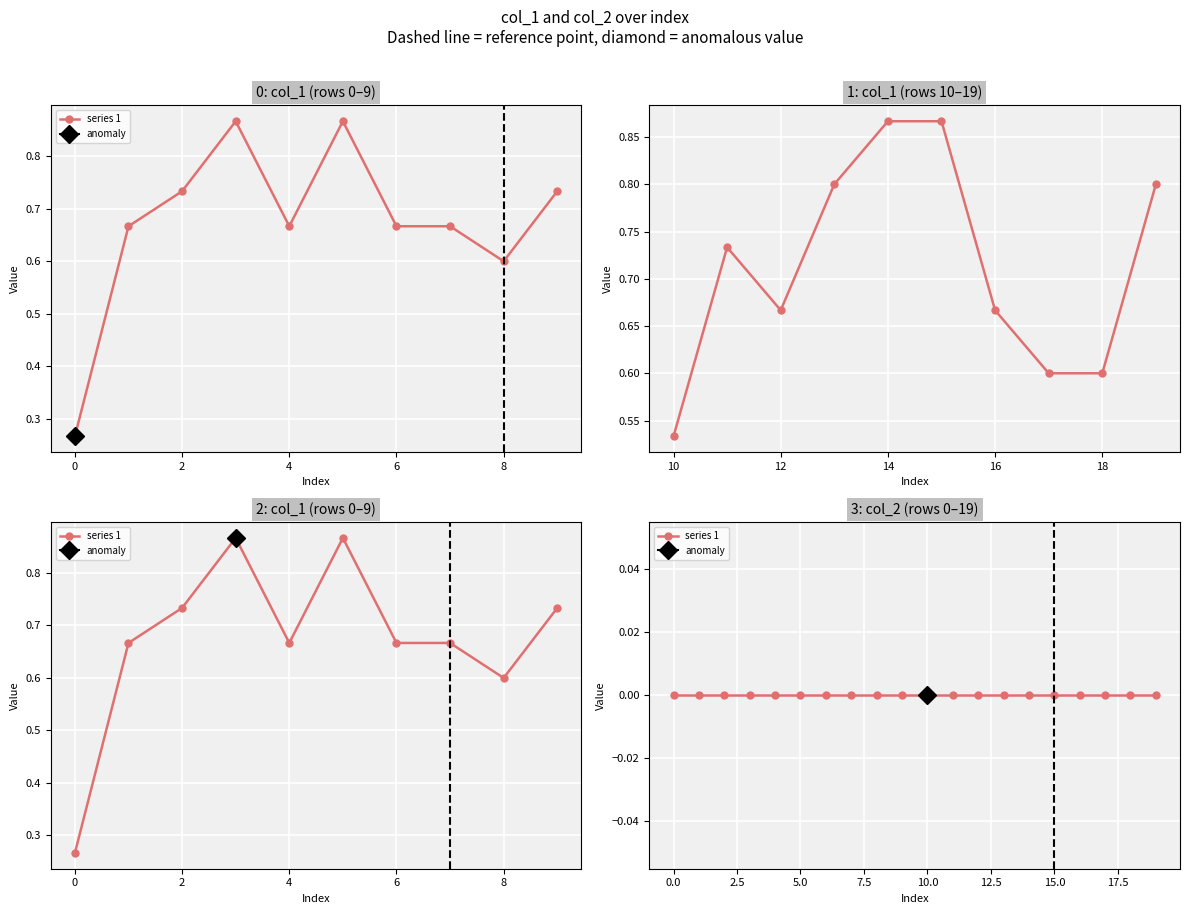

Is it true that col_1 equals 0.5 at 3?

False